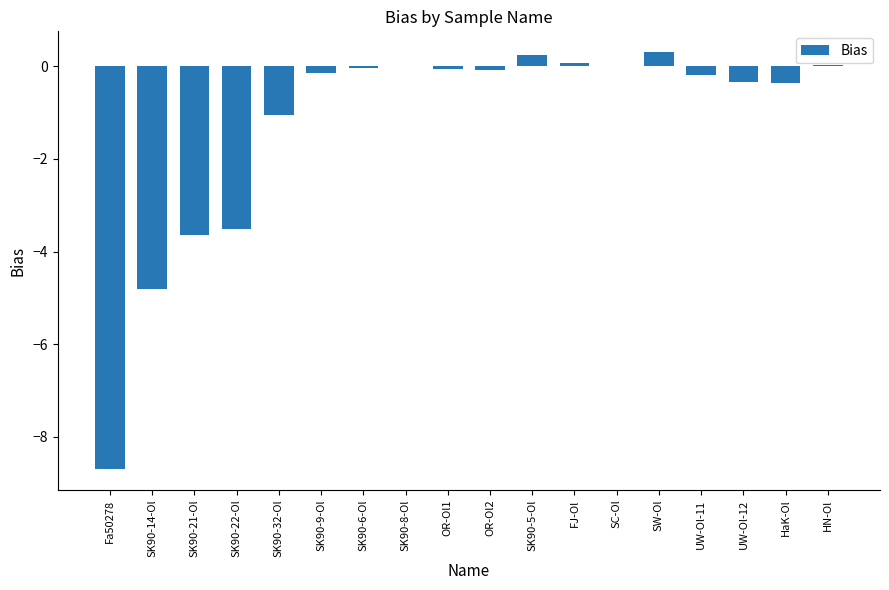

What is the sum of all values?

-22.2